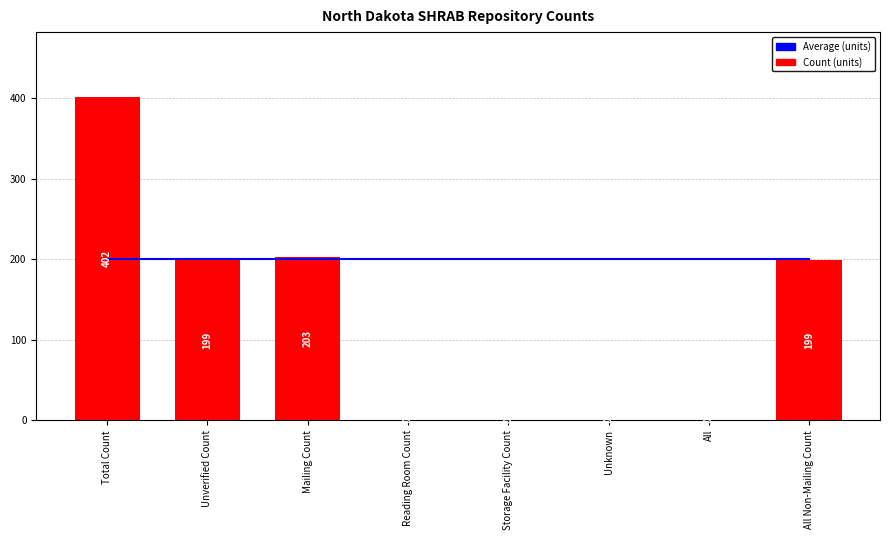

What is the difference between the maximum and second lowest values in the Count (units) series?

402.0